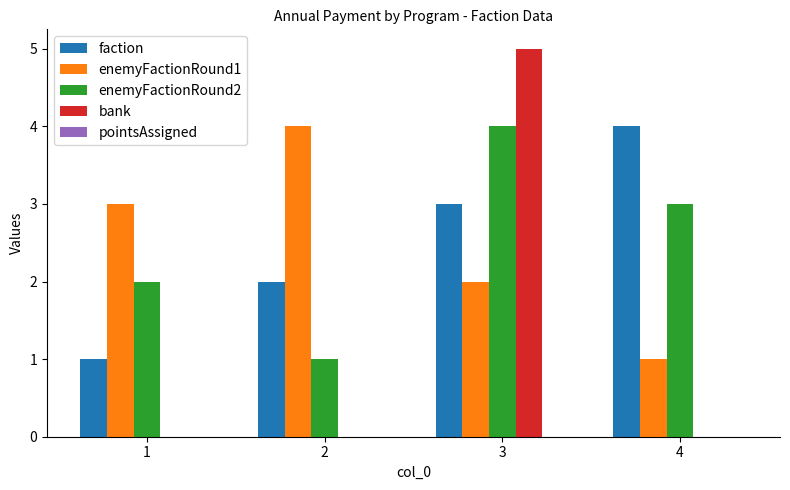

Which series changed the most between 3 and 4?

bank